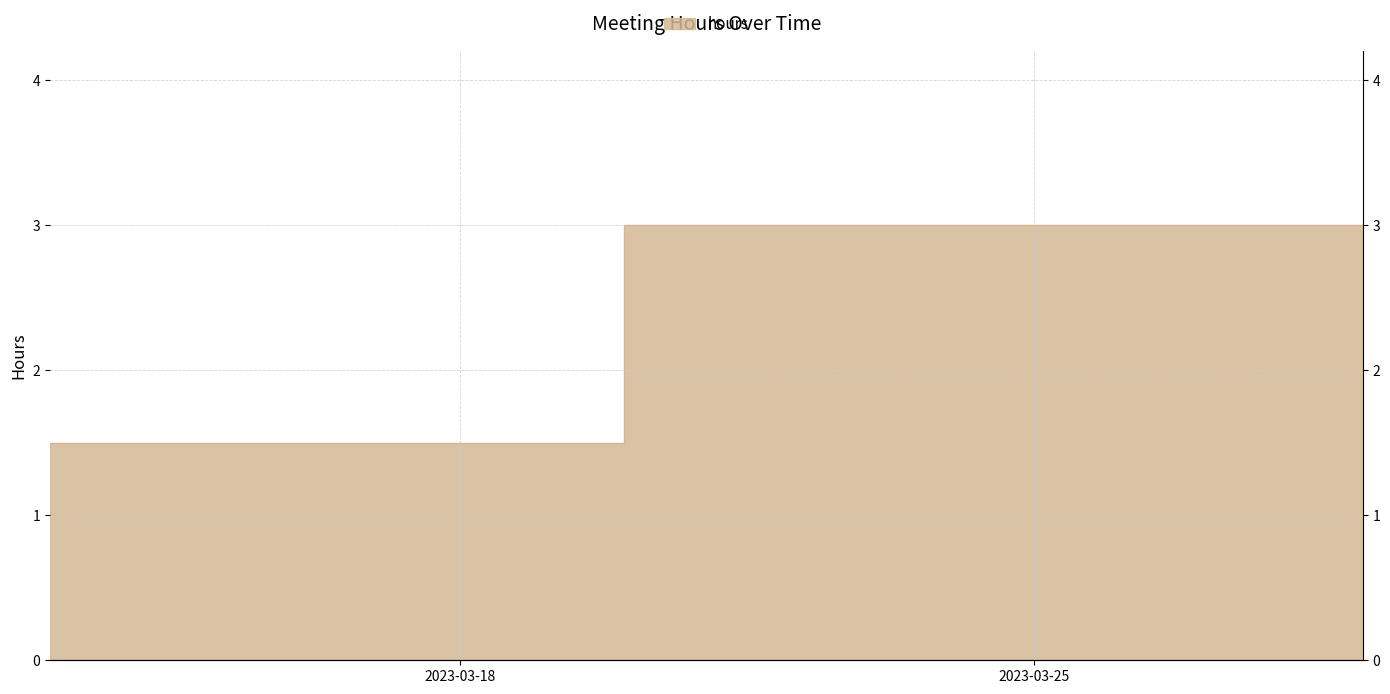

What is the smallest value displayed?

1.5